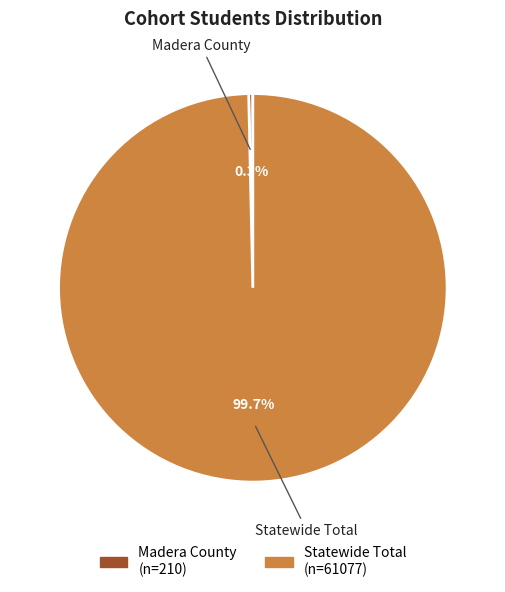

To the nearest percent, what is the difference between the Statewide Total and Madera County slice percentages?

99%